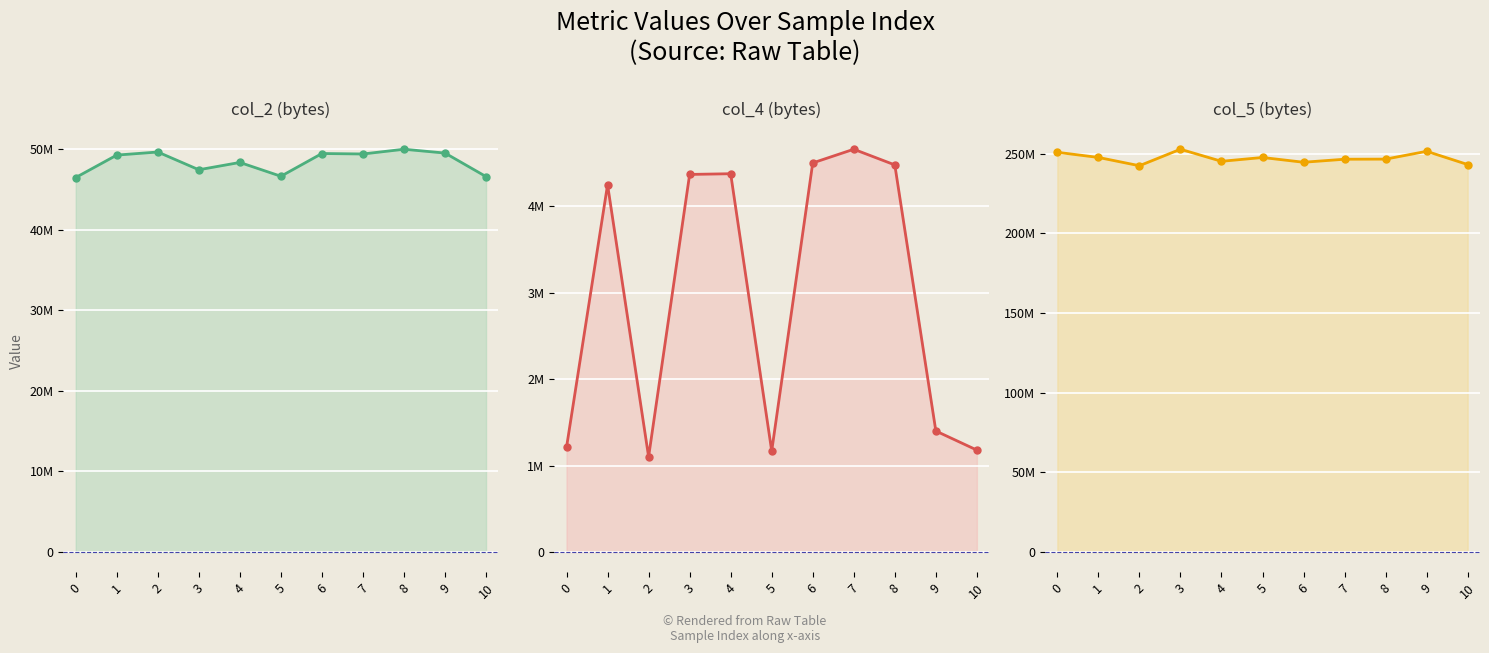

Reading left to right, what are all the values shown in this chart?

col_2: 46470792	49257667	49640500	47437750	48345333	46631208	49453541	49395834	49982708	49509792	46587459
col_4: 1212292	4248458	1101792	4367542	4375625	1168292	4500458	4658709	4477542	1399916	1179209
col_5: 250954375	247725958	242524542	252868875	245302500	247699917	244702667	246609792	246678291	251571959	243265875